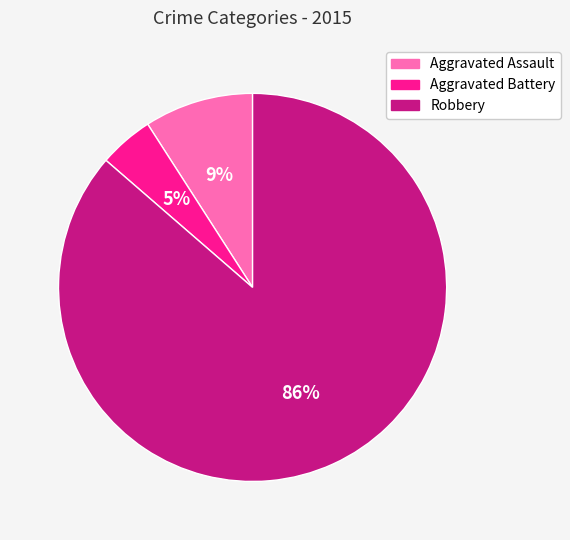

To the nearest percent, what is the combined percentage of Aggravated Battery and Robbery?

91%